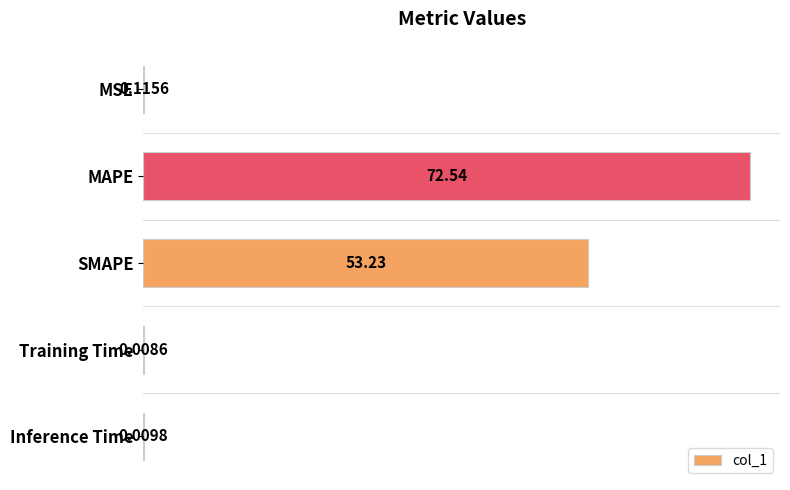

Where is the data nearest to the value 36?

SMAPE